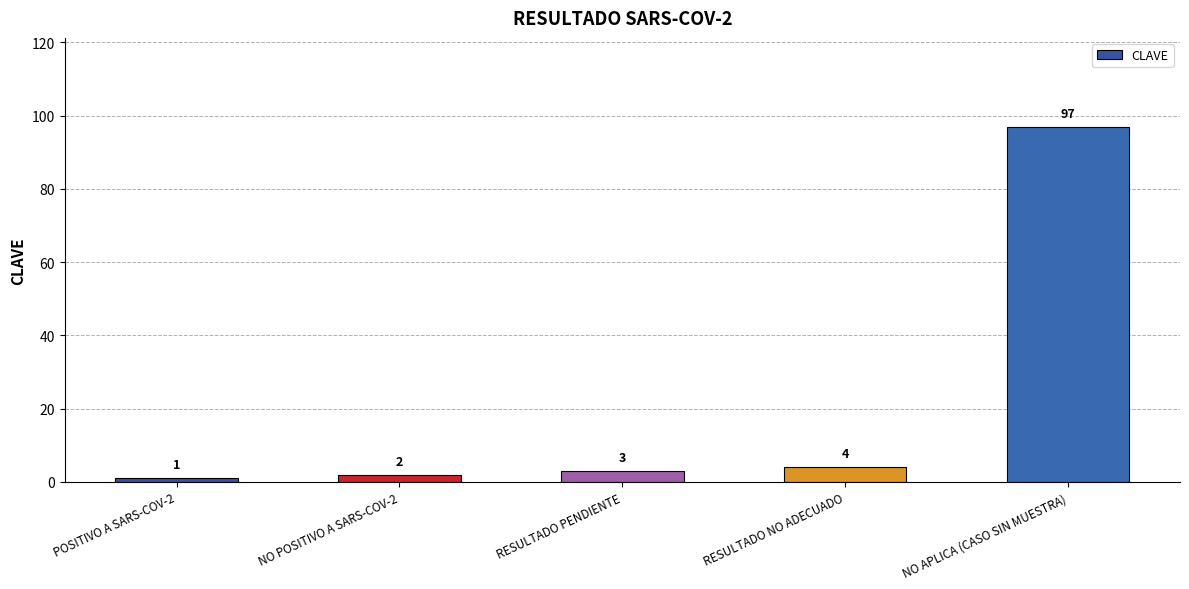

What position from the right is RESULTADO PENDIENTE?

3